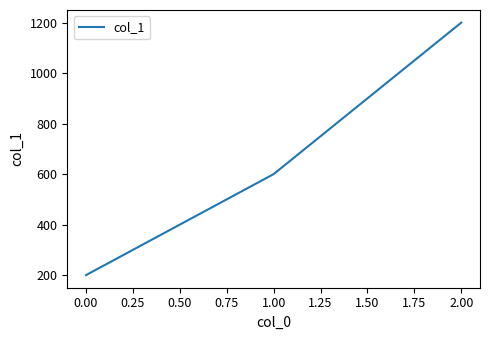

What value does the data have at 2.00, to the nearest 100?

1200